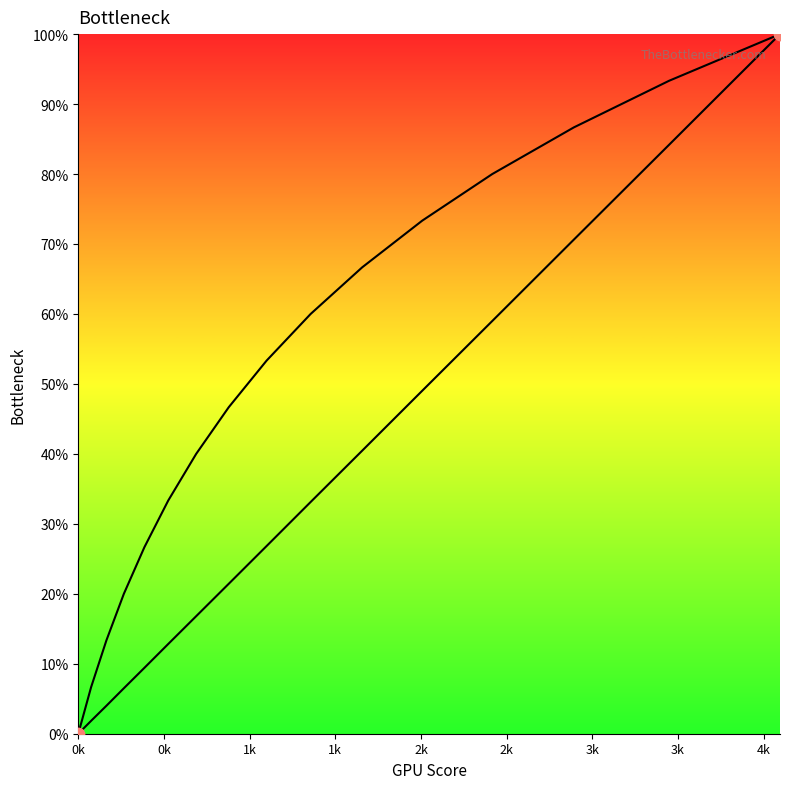

Which series has the largest Y range (max minus min)?

col_0